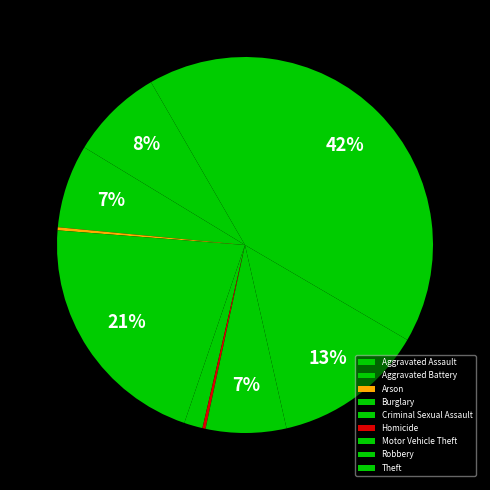

To the nearest percent, what is the difference between the largest and smallest slice percentages?

41%